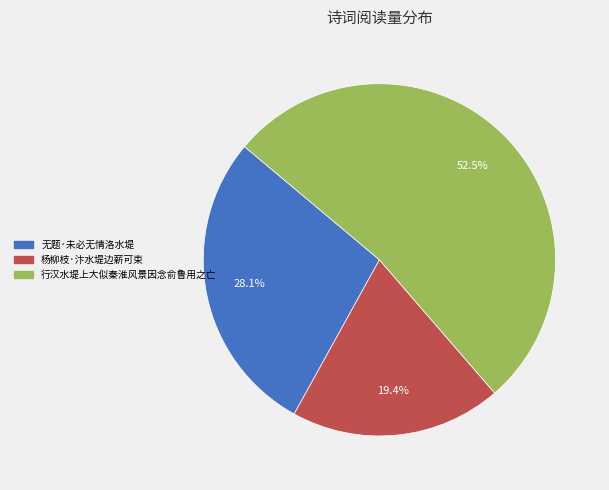

The 杨柳枝·汴水堤边薪可束 slice represents 9% of the pie. True or false?

False